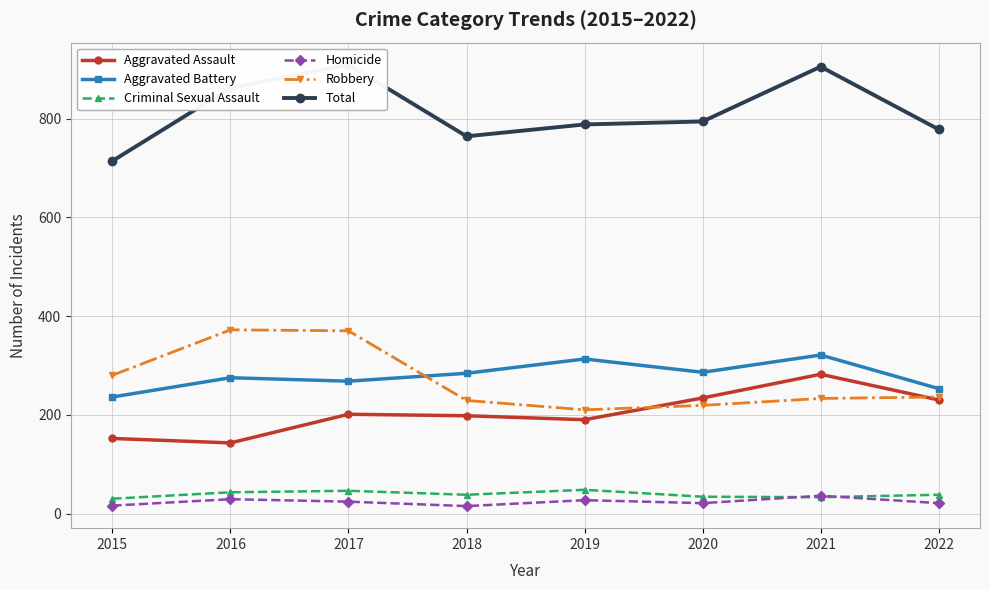

How many values in the Aggravated Assault series exceed 201?

3